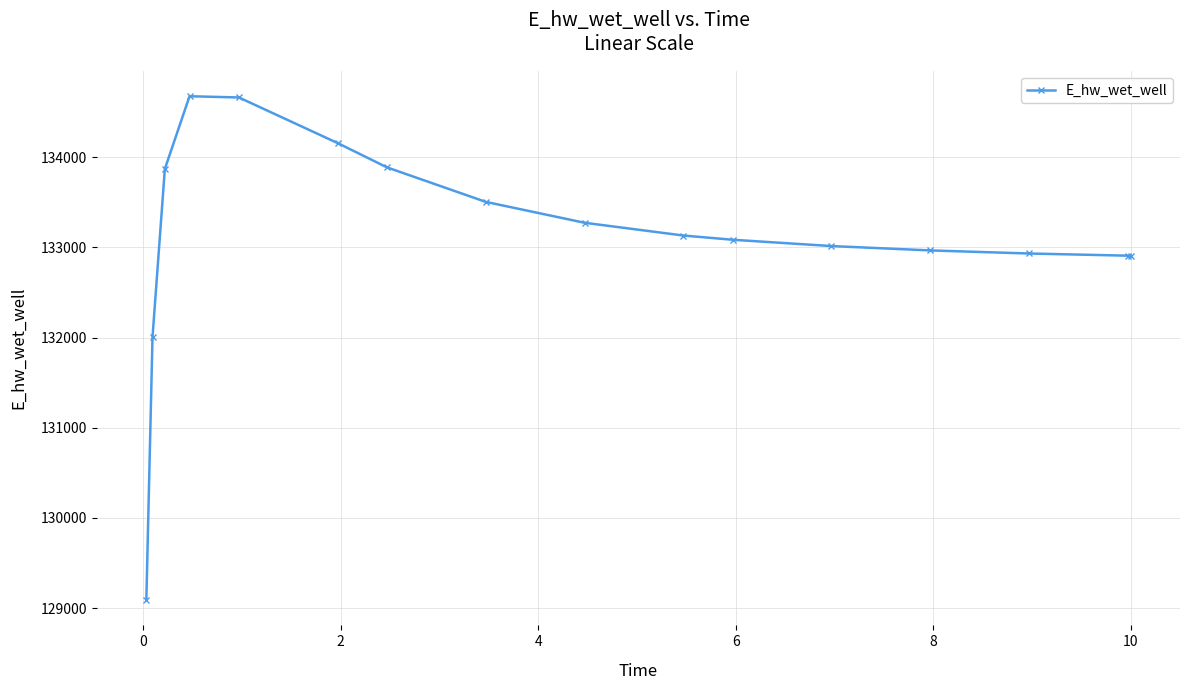

True or false: there are more than 0 points higher than both neighbors.

True